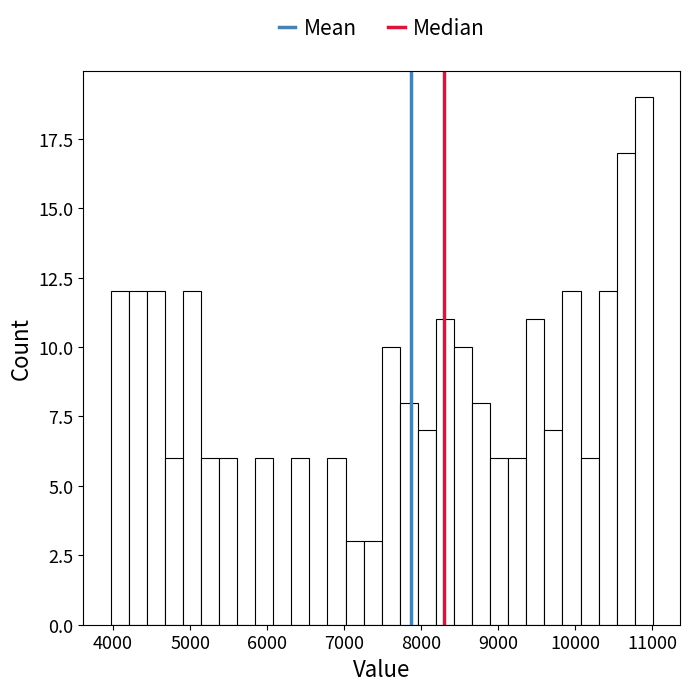

Around what value on the x-axis is the tallest bar? Give the approximate position of its centre, as read against the axis.

10900